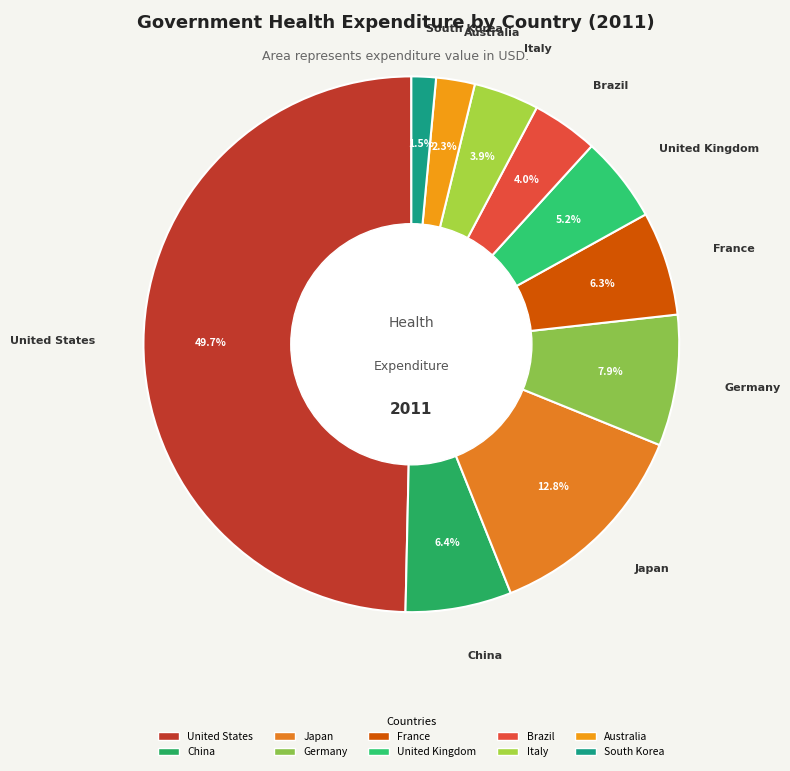

Between France and Italy, which is larger?

France